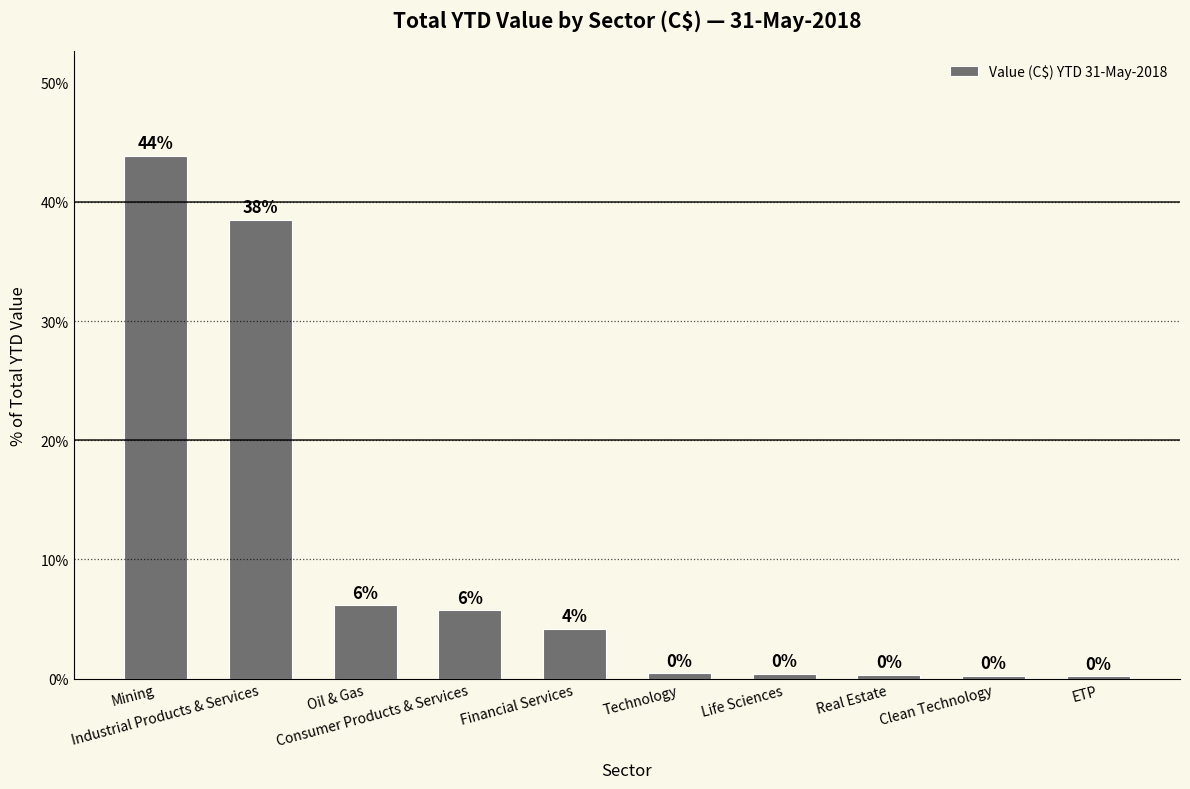

The value at Financial Services is 6.0. True or false?

False